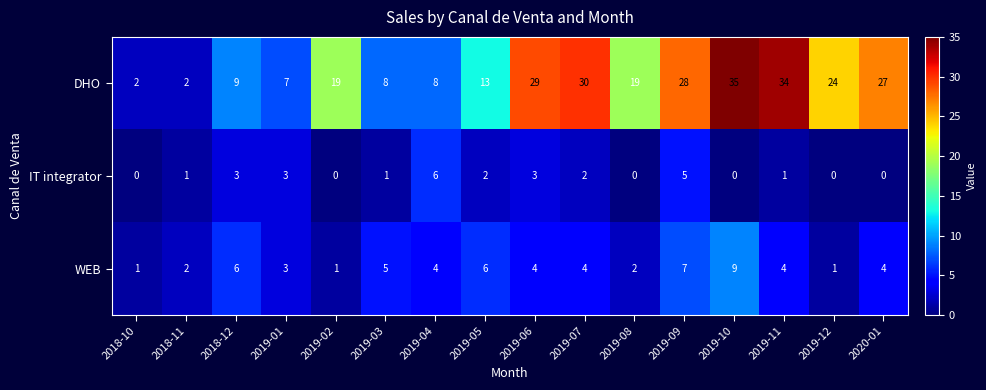

Count the WEB values in the range 2 to 6.

11